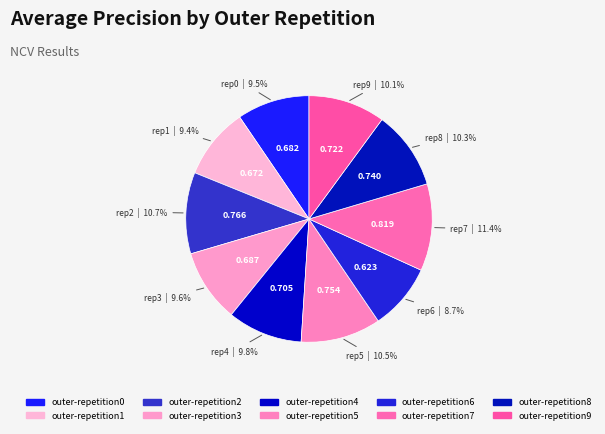

What percentage is the outer-repetition8 slice, to the nearest percent?

10%